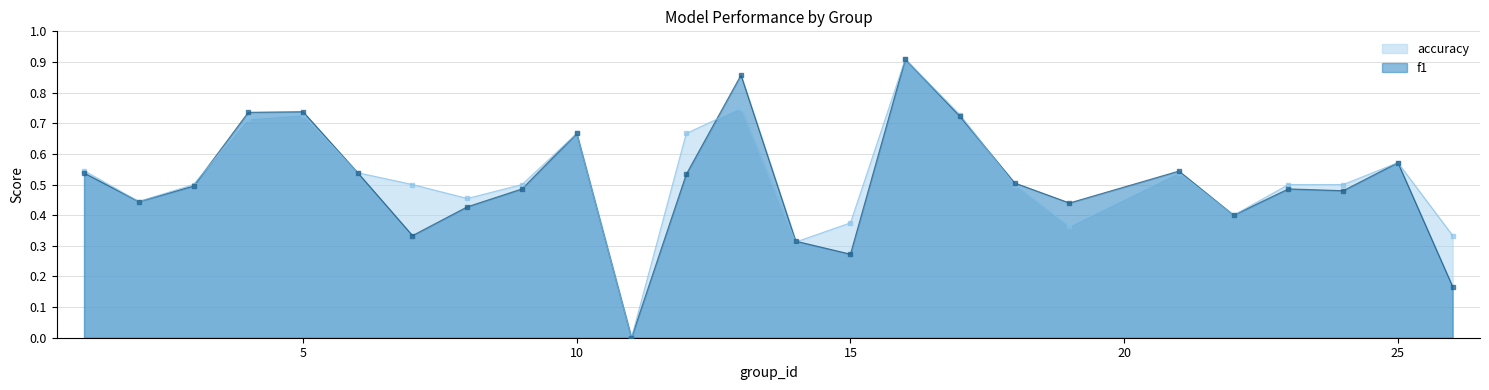

Which series contains the lowest Y value?

f1